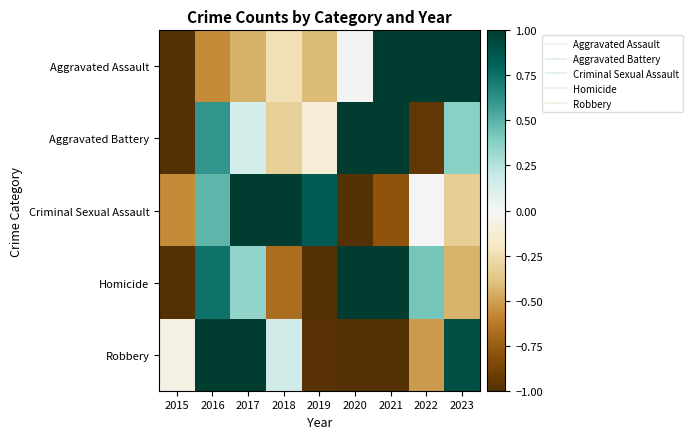

How many series are shown in this chart?

5